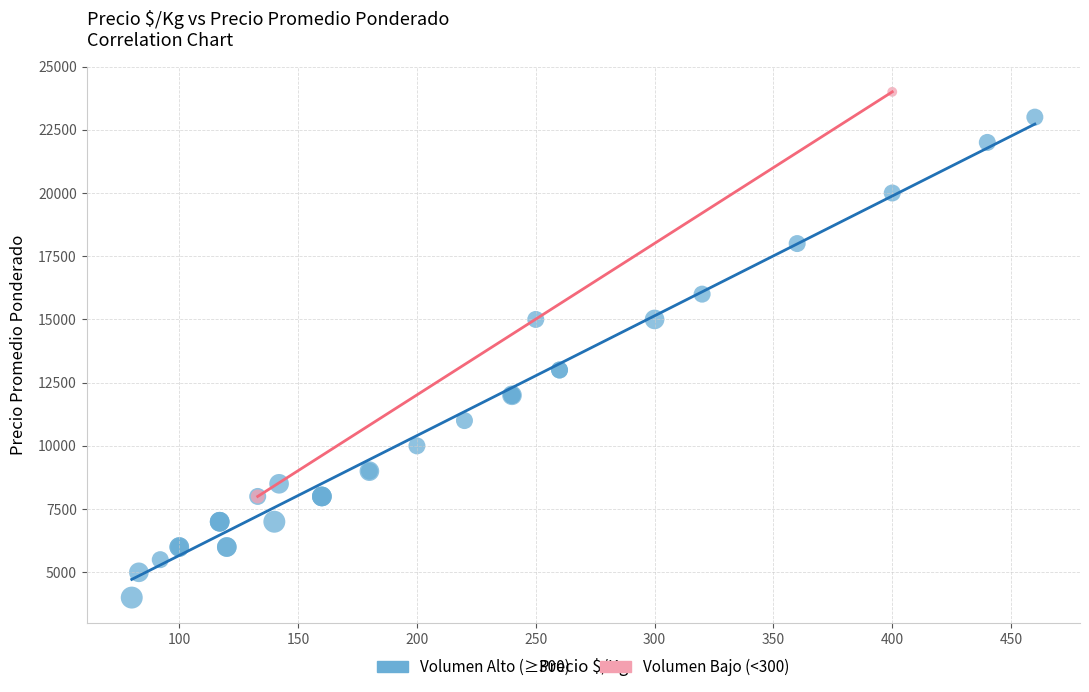

Which series contains the lowest Y value?

Volumen Alto (≥300)